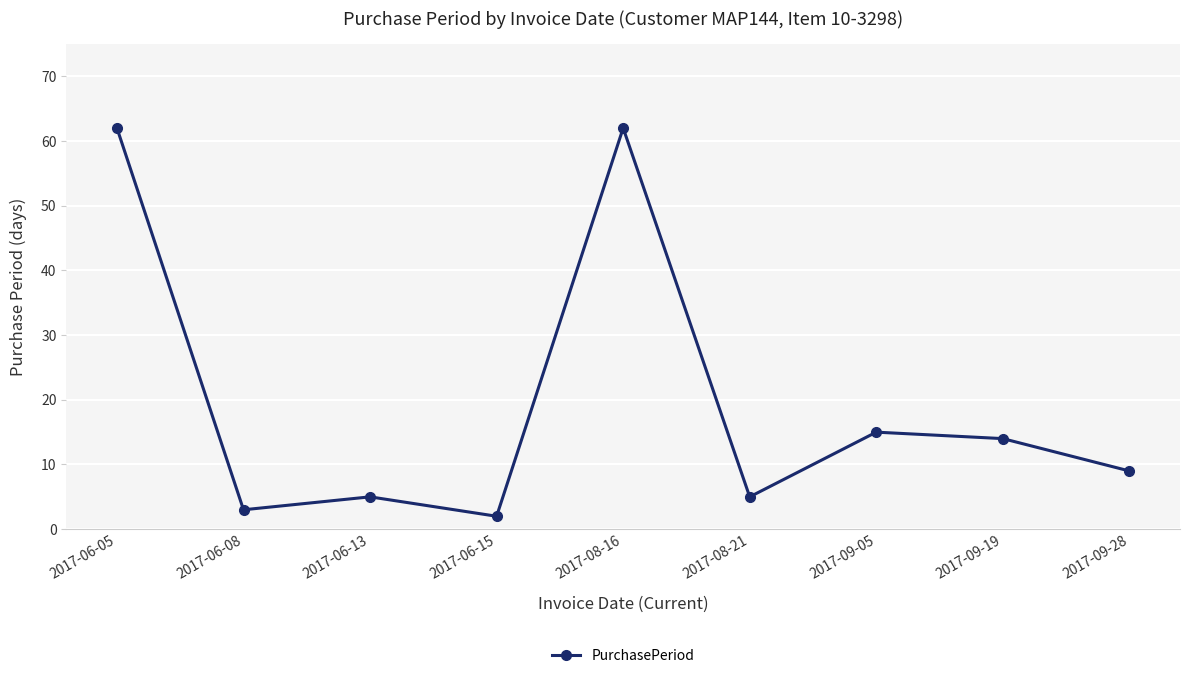

At which category does the chart reach its minimum across all series?

2017-06-15